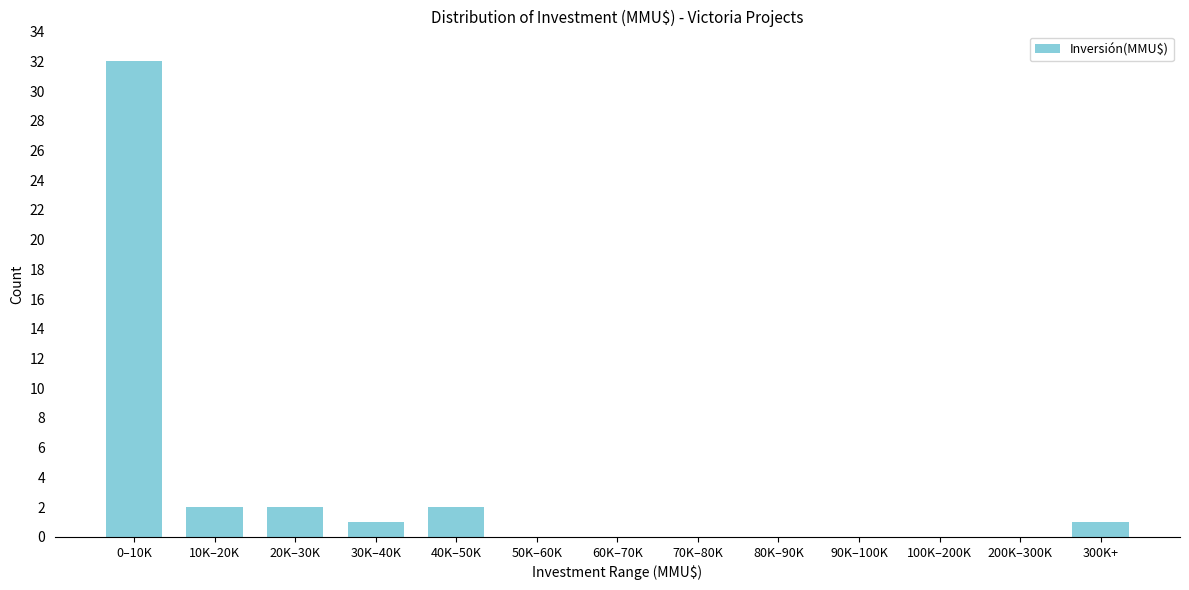

Reading left to right, transcribe all the data shown in this chart.

0–10K=32	10K–20K=2	20K–30K=2	30K–40K=1	40K–50K=2	50K–60K=0	60K–70K=0	70K–80K=0	80K–90K=0	90K–100K=0	100K–200K=0	200K–300K=0	300K+=1